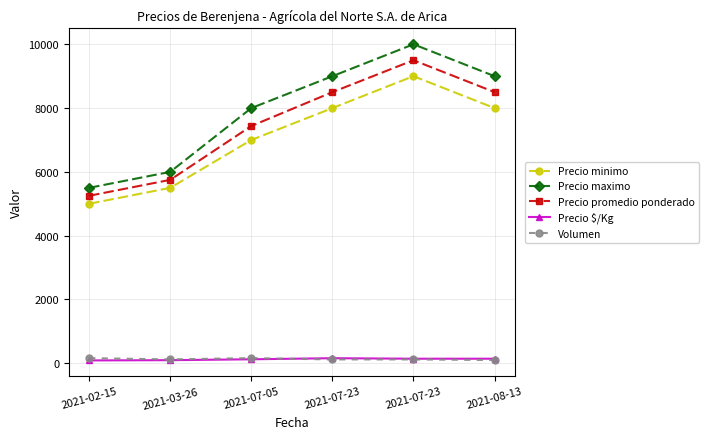

What are all the series names shown in the legend?

Precio minimo, Precio maximo, Precio promedio ponderado, Precio $/Kg, Volumen